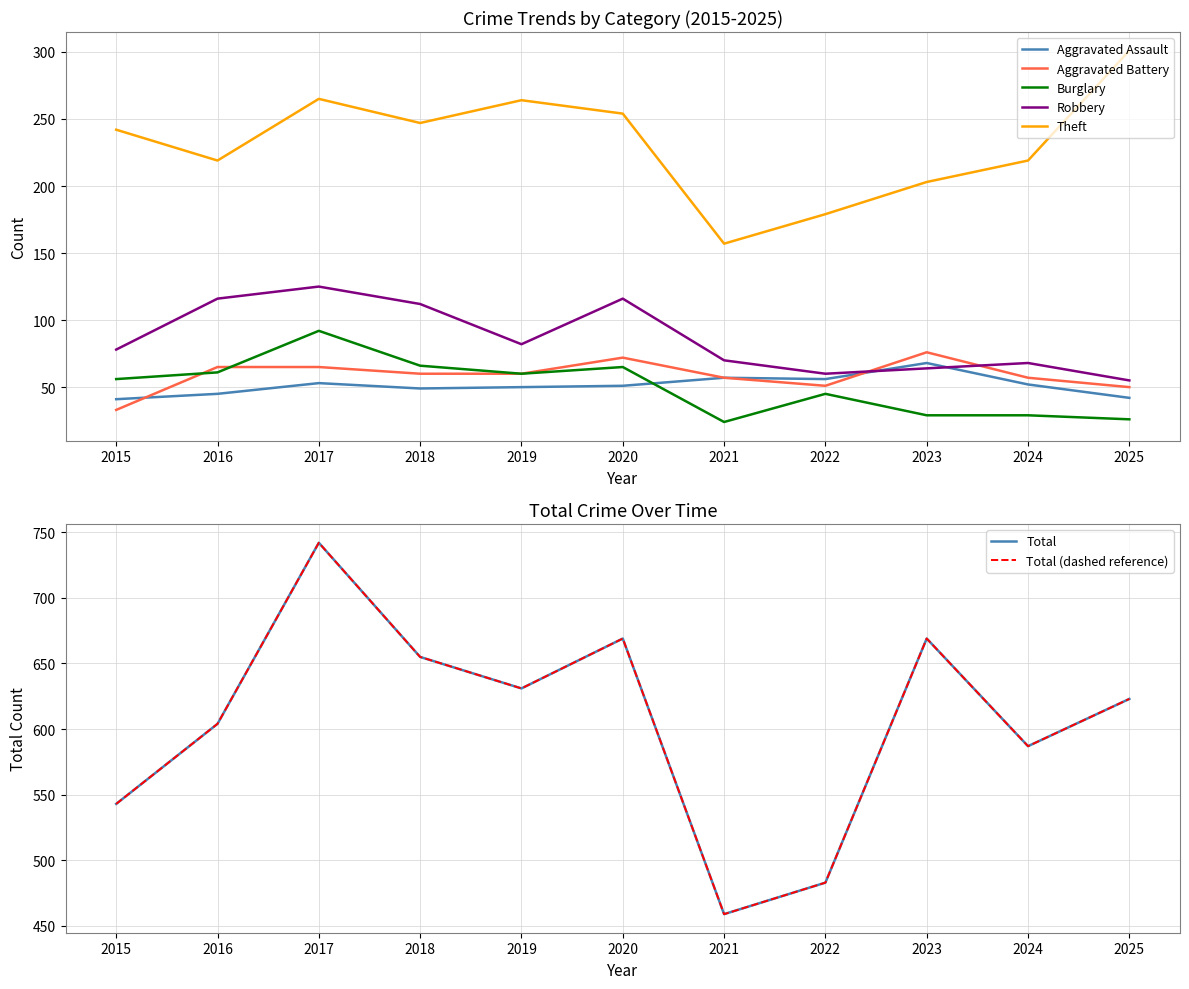

The Aggravated Assault series shows 69 at 2024. True or false?

False